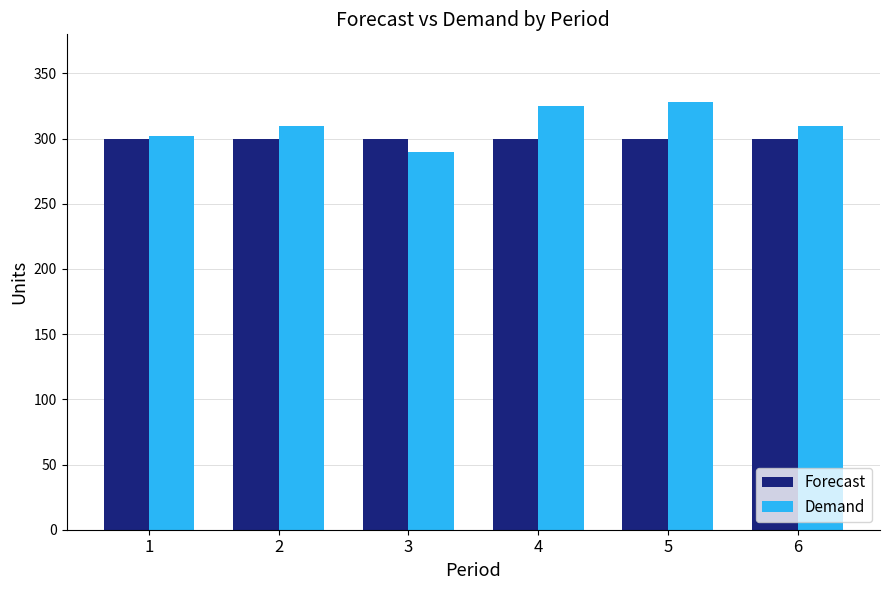

The value of Demand at 6 is 310. True or false?

True